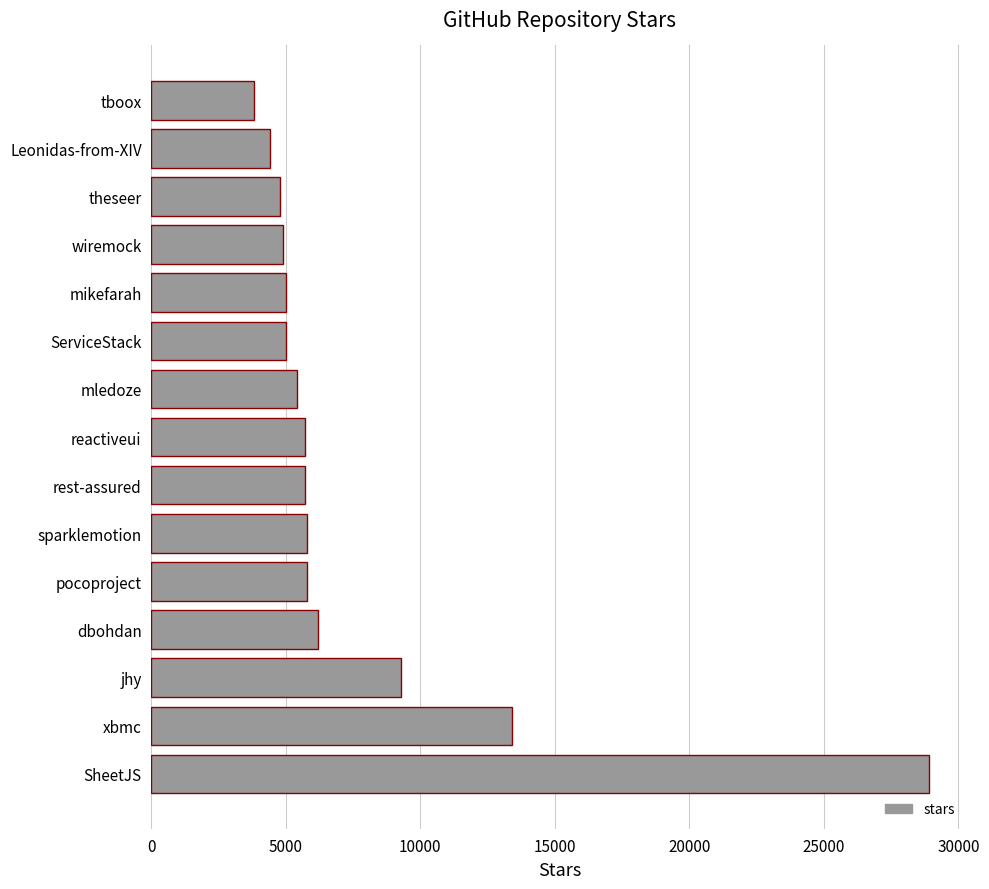

How many data points does each series have?

15